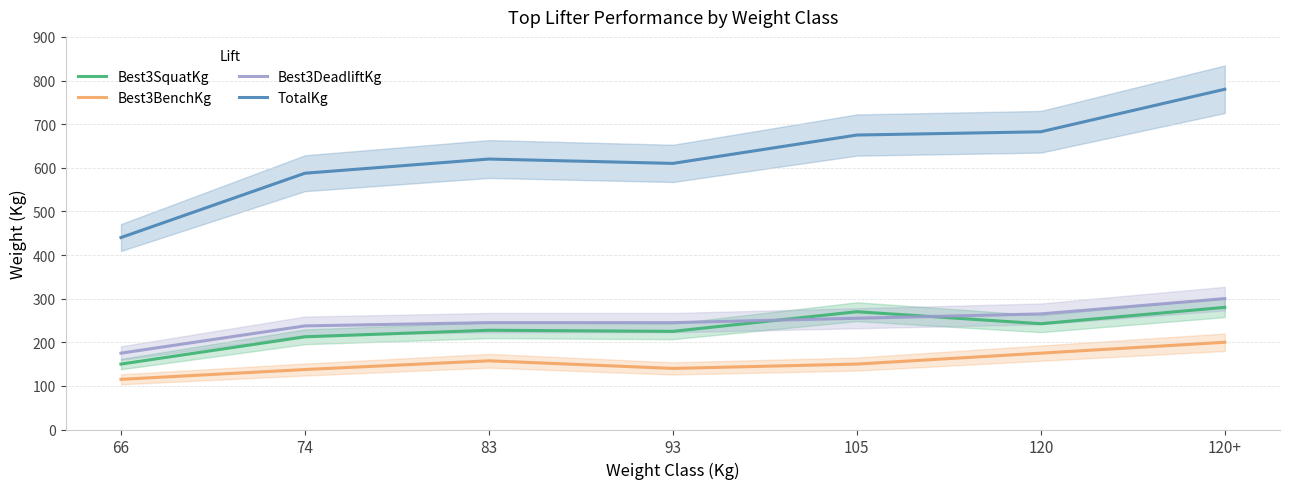

Reading left to right, extract all data points from this chart.

Best3SquatKg: 150.0	212.5	227.5	225.0	270.0	242.5	280.0
Best3BenchKg: 115.0	137.5	157.5	140.0	150.0	175.0	200.0
Best3DeadliftKg: 175.0	237.5	245.0	245.0	255.0	265.0	300.0
TotalKg: 440.0	587.5	620.0	610.0	675.0	682.5	780.0